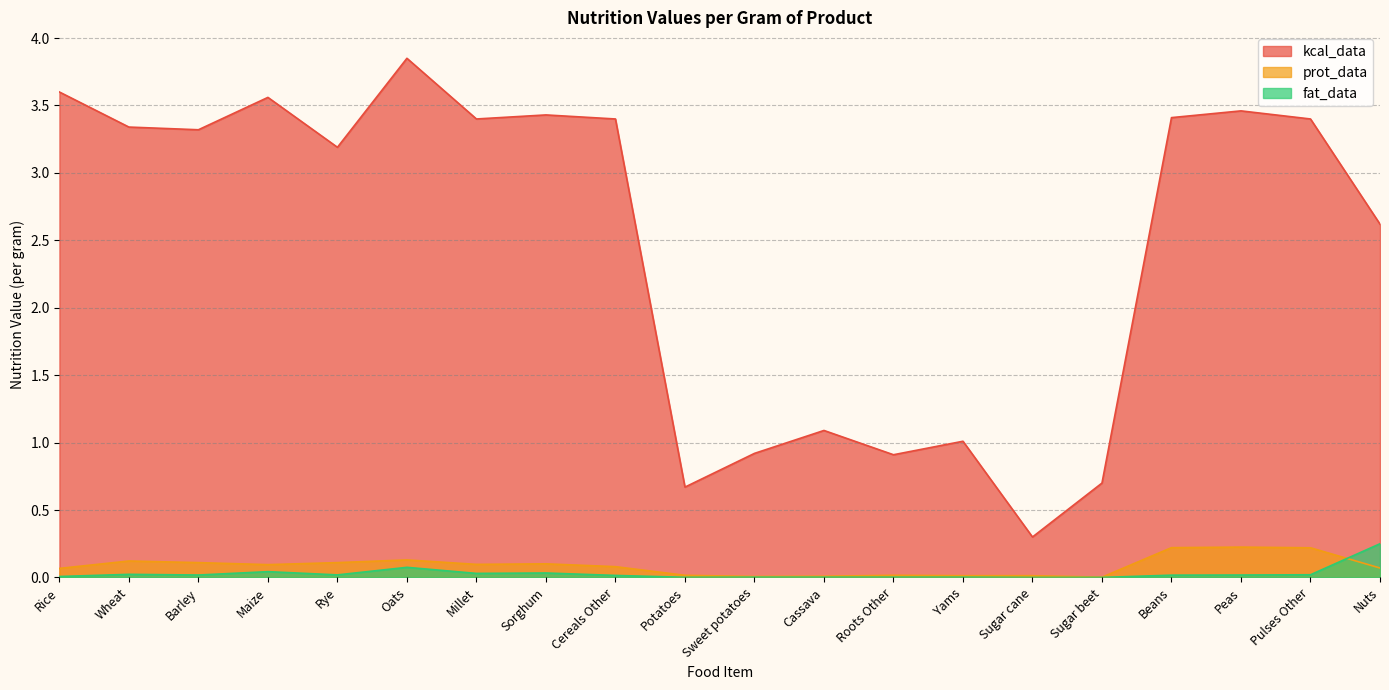

True or false: kcal_data and fat_data intersect in this chart.

False